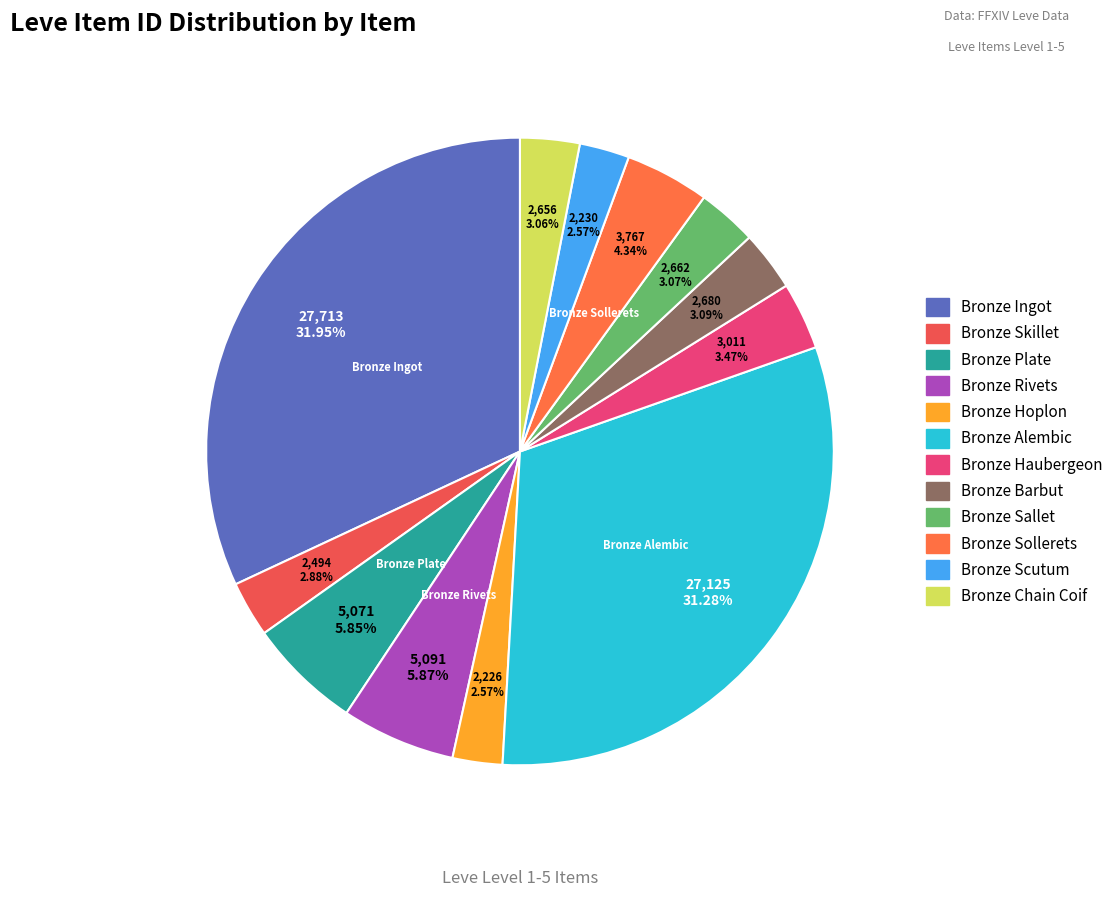

To the nearest percent, what is the combined percentage of Bronze Plate and Bronze Hoplon?

8%